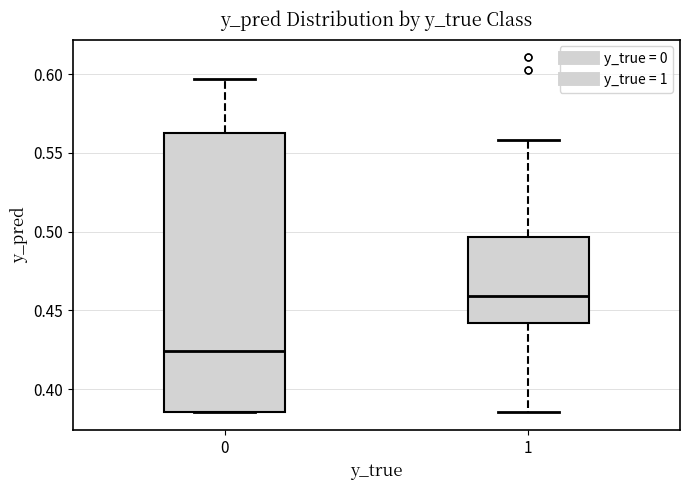

Which box's median line is the highest?

1